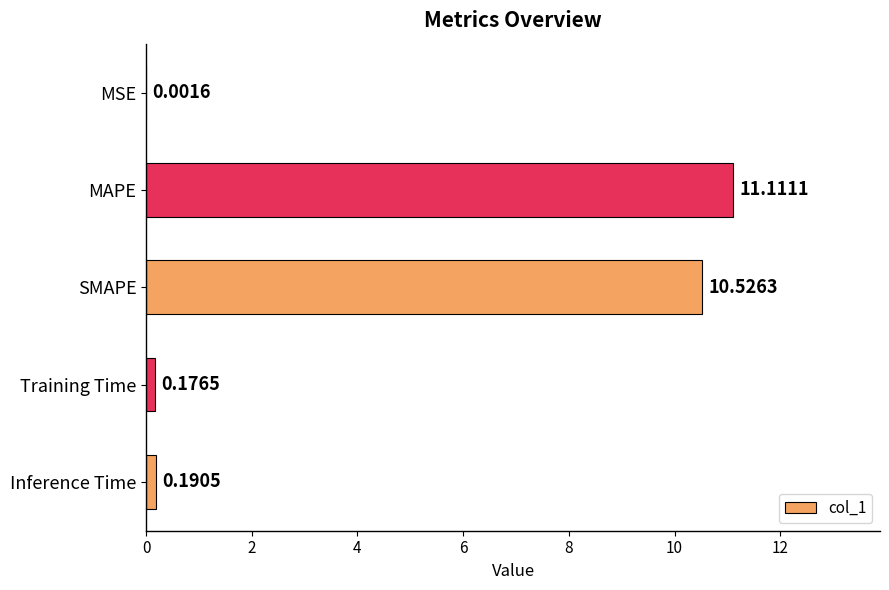

At which label is the value closest to 5?

Inference Time